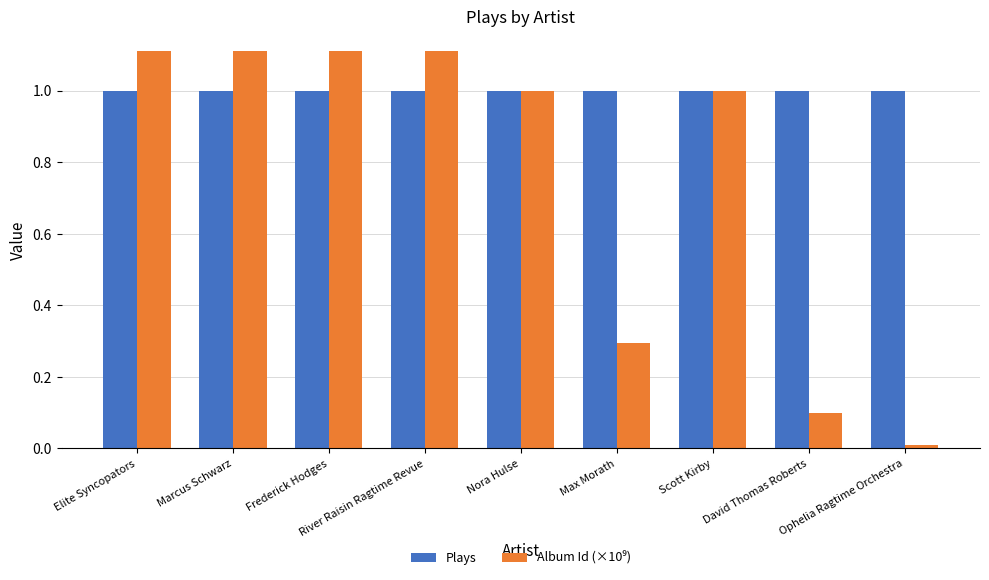

What is the lowest value of the Plays series?

1.0